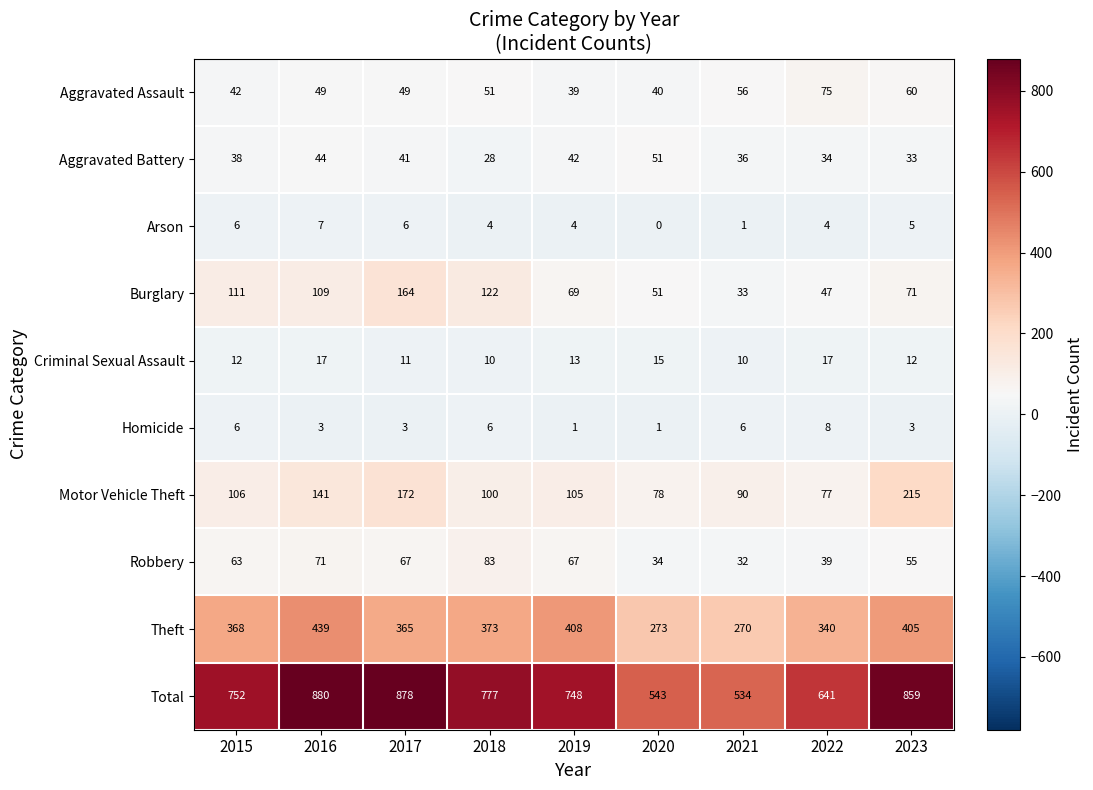

Is it true that Aggravated Assault equals 71 at 2020?

False